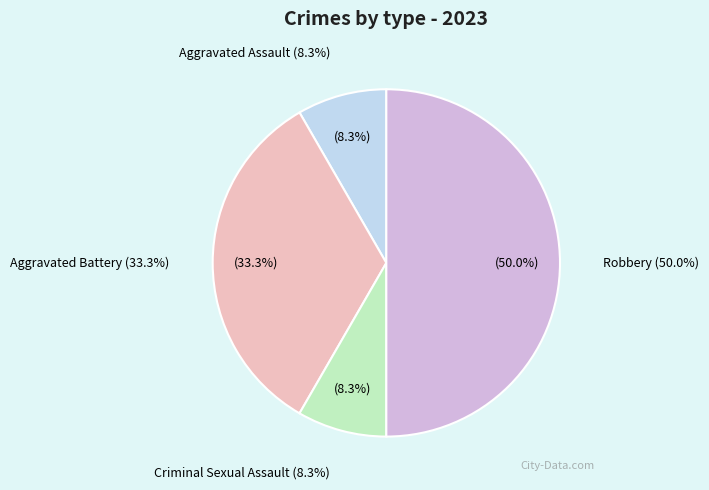

What is the change in value from Aggravated Assault to Aggravated Battery?

+3